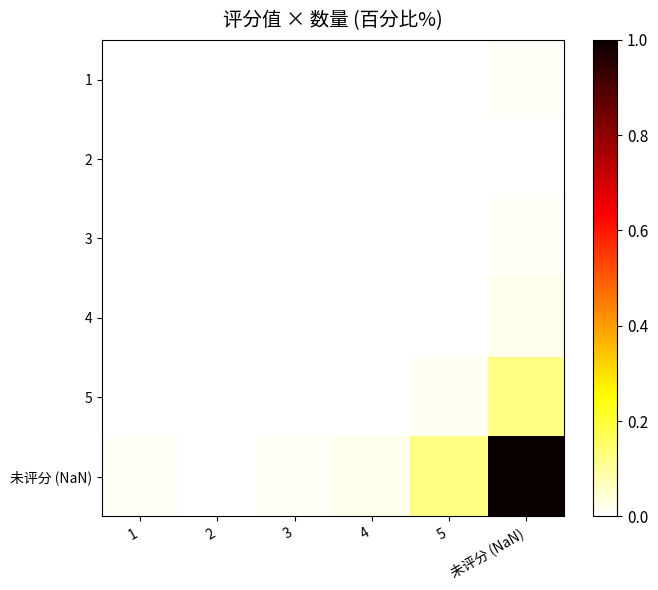

Between 4 and 5, which is larger?

5